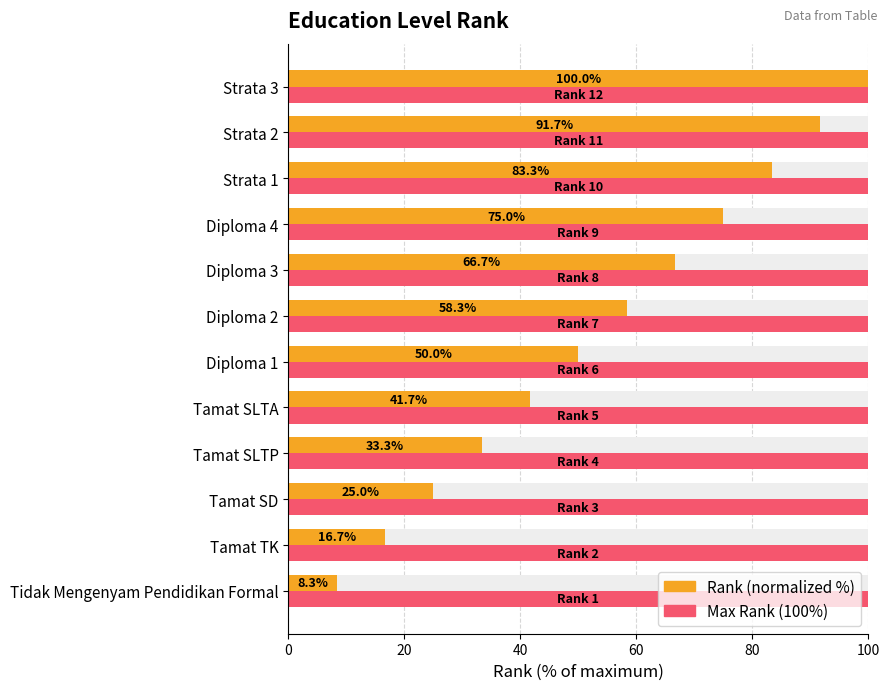

Rank the series by their maximum value, from lowest to highest.

Max Rank (100%), Rank (normalized %)